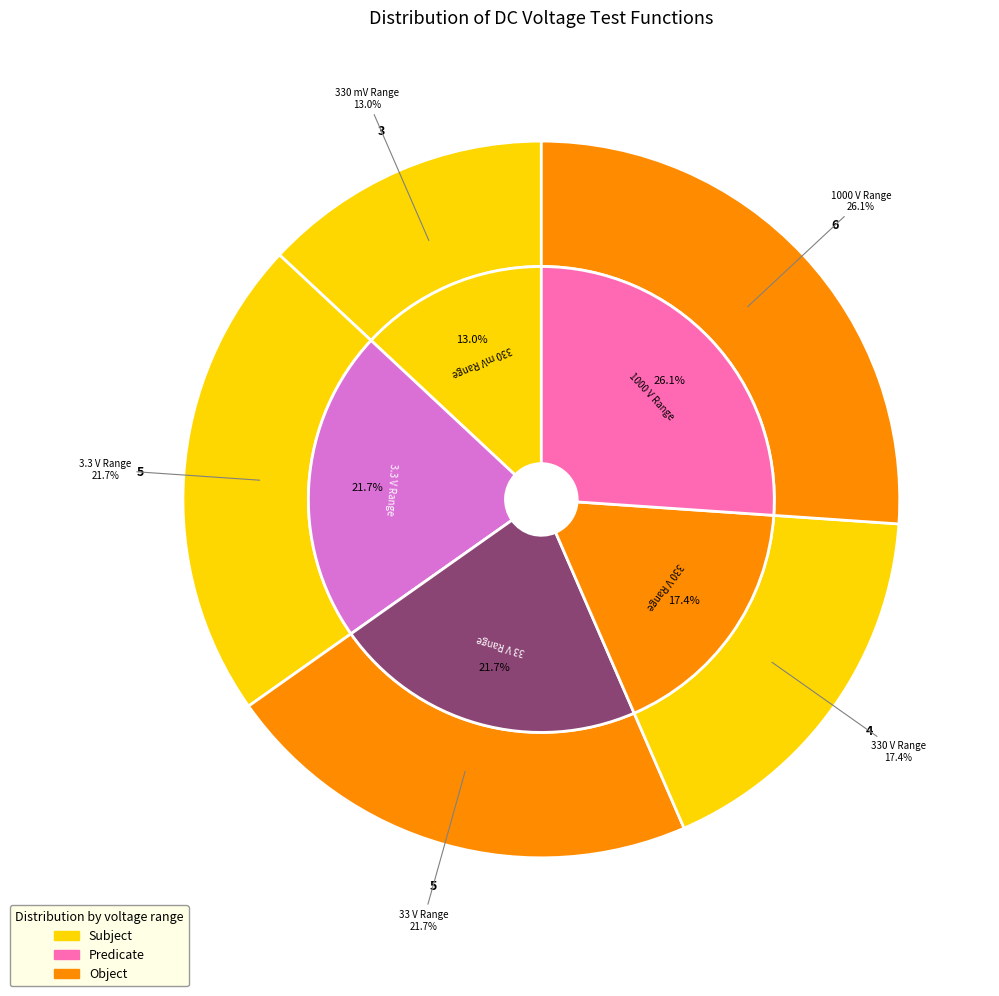

Is there any slice that represents more than half of the pie?

No